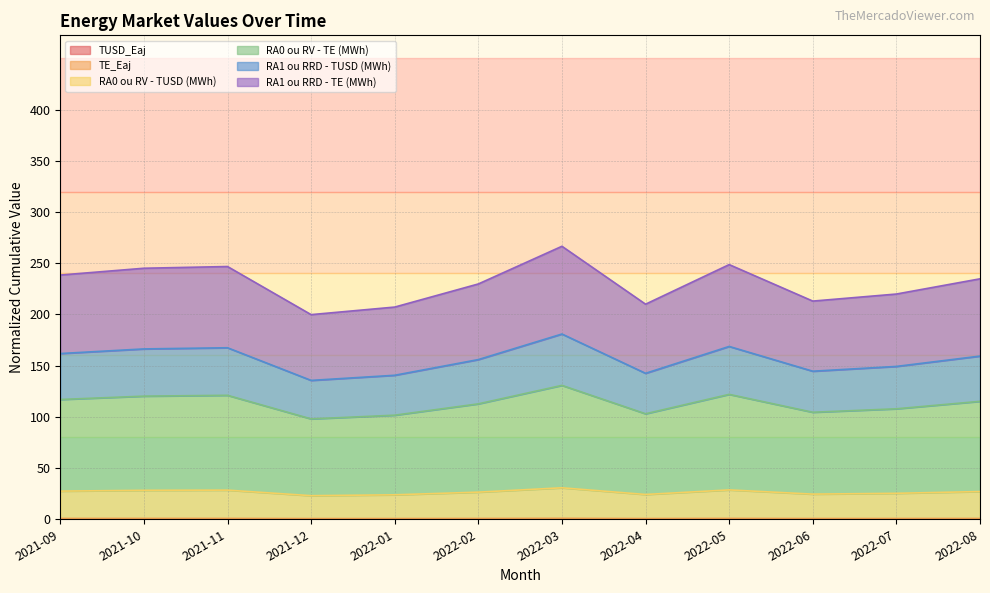

In TUSD_Eaj, how many points are lower than both neighbors (excluding endpoints)?

3